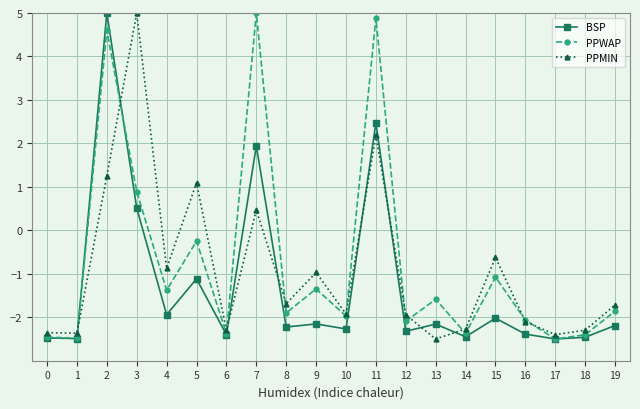

At which category does PPMIN reach its first local peak?

3